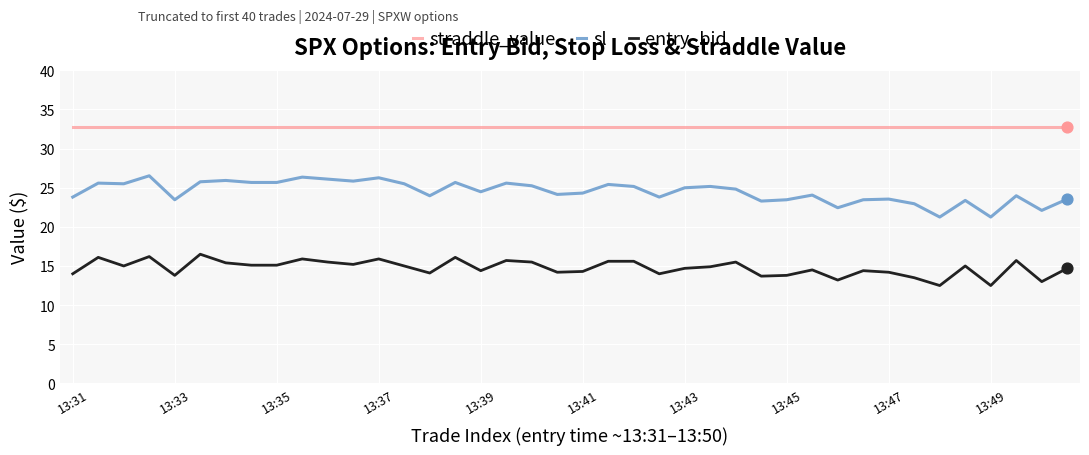

What is the difference between the maximum and minimum values in the entry_bid series?

4.0